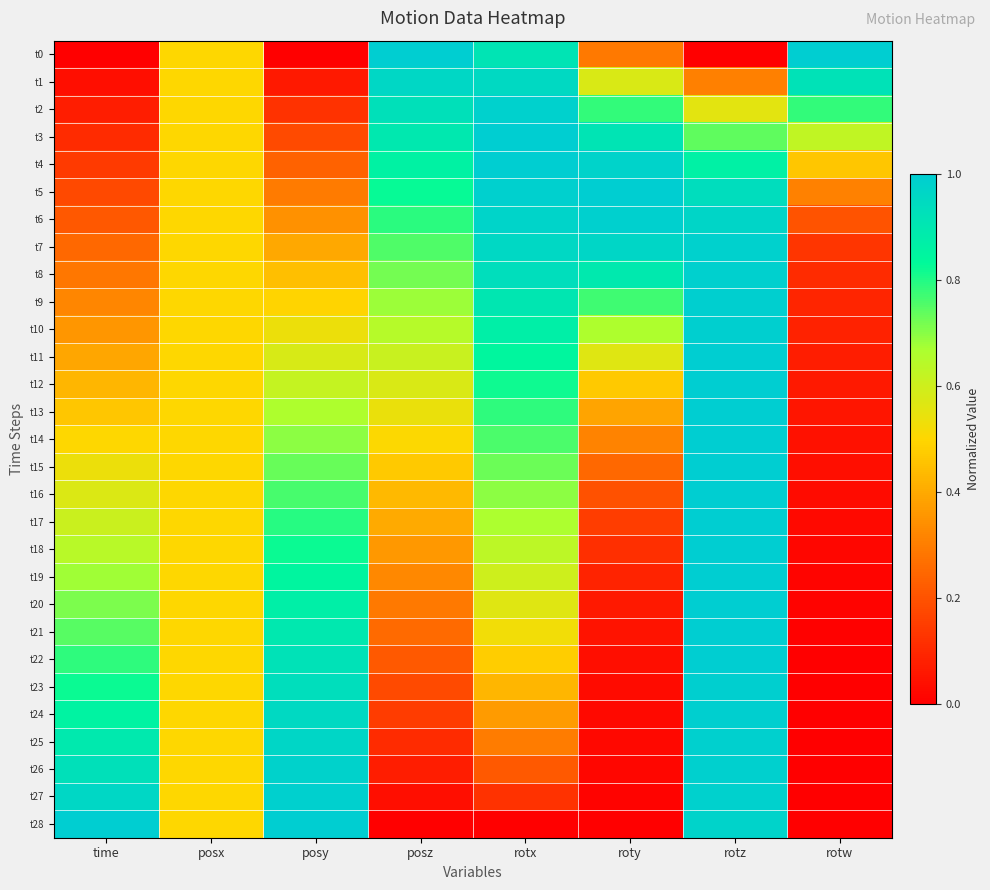

At which category does the chart reach its minimum across all series?

time